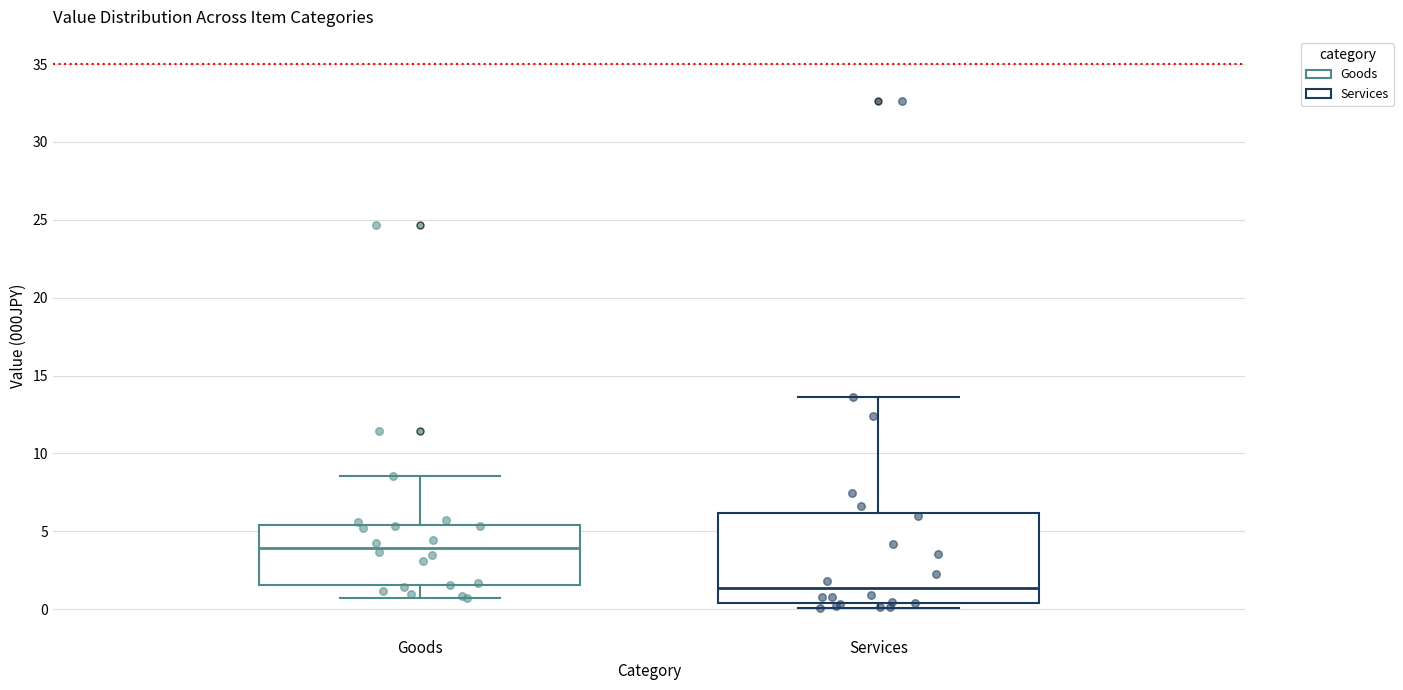

Which box has the highest median line?

Goods